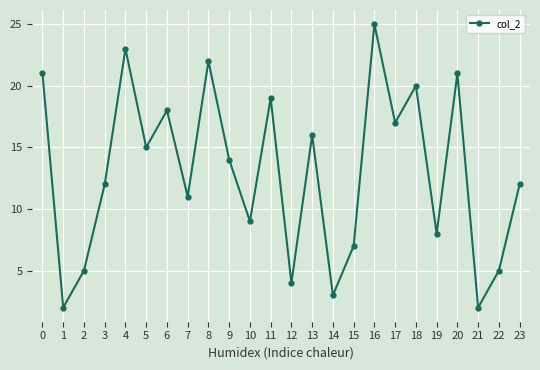

Does the chart display data point markers on the line(s)?

Yes